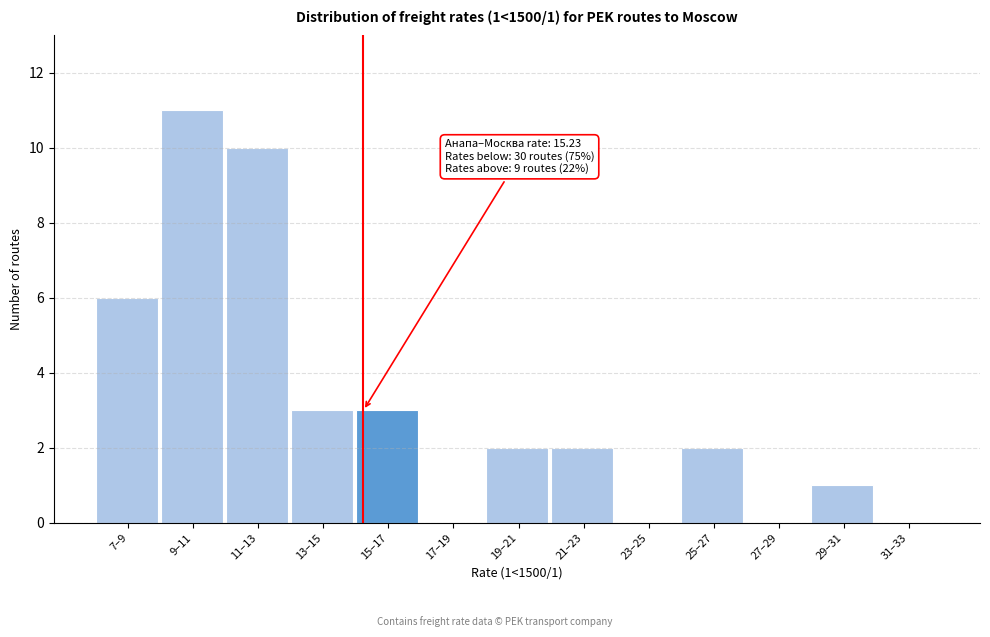

Reading right to left, transcribe all the data shown in this chart.

31–33=0	29–31=1	27–29=0	25–27=2	23–25=0	21–23=2	19–21=2	17–19=0	15–17=3	13–15=3	11–13=10	9–11=11	7–9=6